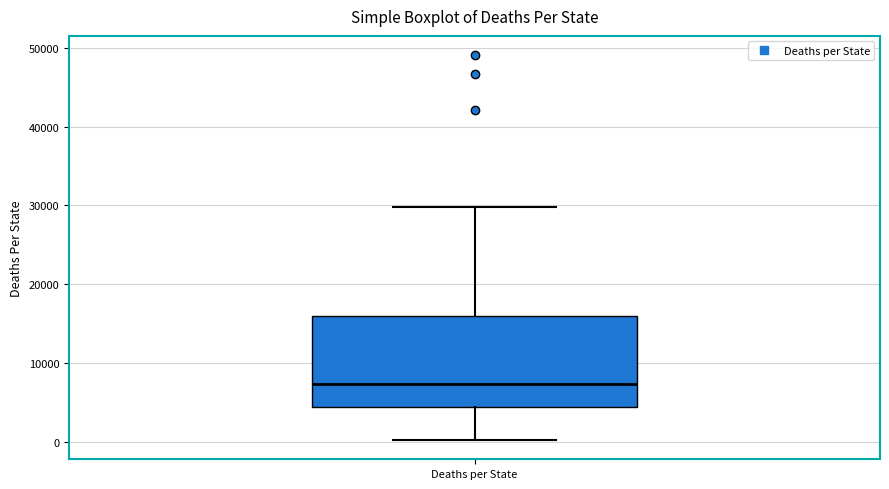

Transcribe this box plot: give where the median line is, the range the box spans, and where the two whiskers end, as read against the y-axis. The values are not printed on the chart, so give them approximately, as read against the axis.

median 7000, box 4000 to 16000, whiskers 0 to 30000